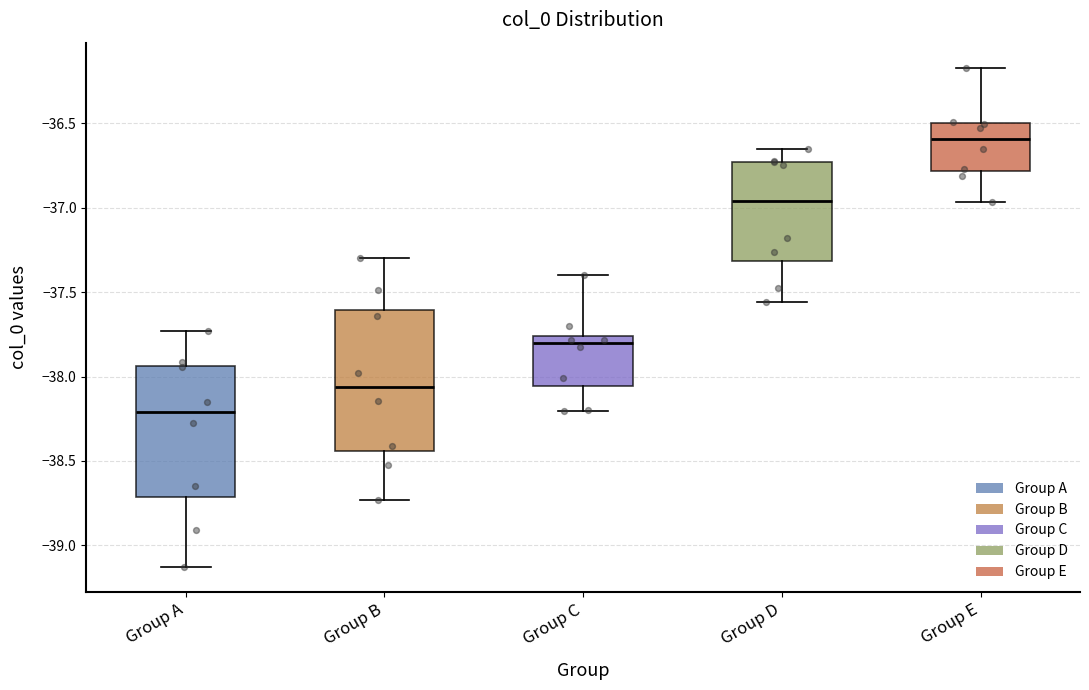

Comparing the boxes themselves (not the whiskers), which one is the tallest?

Group B